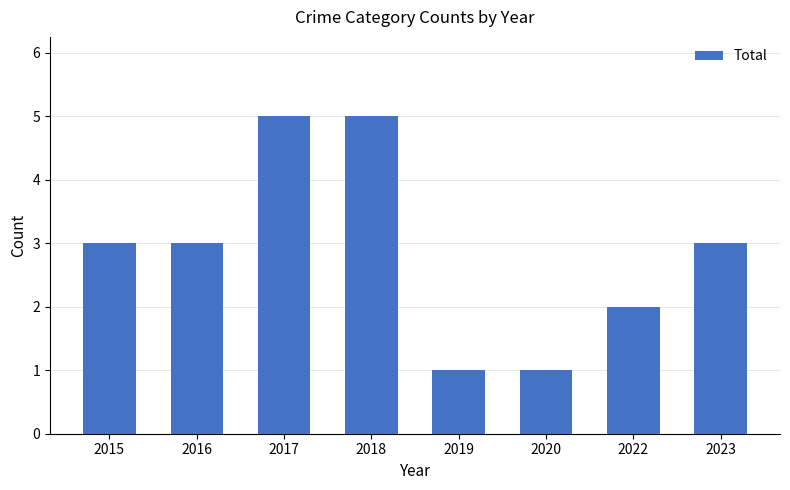

What is the average value?

3